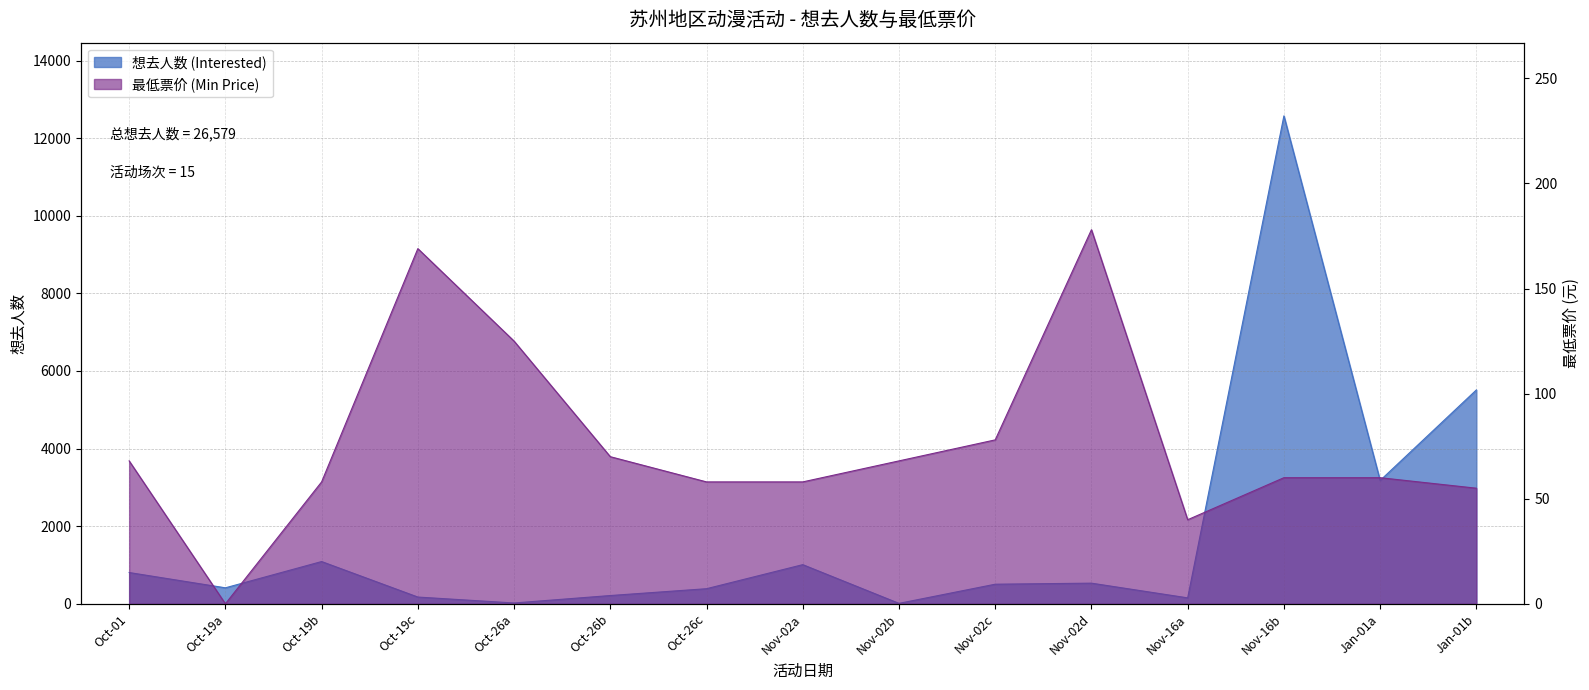

Reading right to left, transcribe all the data shown in this chart.

想去人数 (Interested): 5512	3178	12575	153	532	505	11	1009	389	213	21	174	1089	412	806
最低票价 (Min Price): 55	60	60	40	178	78	68	58	58	70	125	169	58	0	68